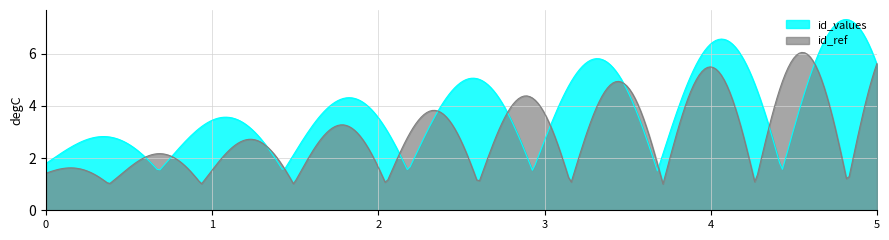

How many lines are shown in the chart?

2